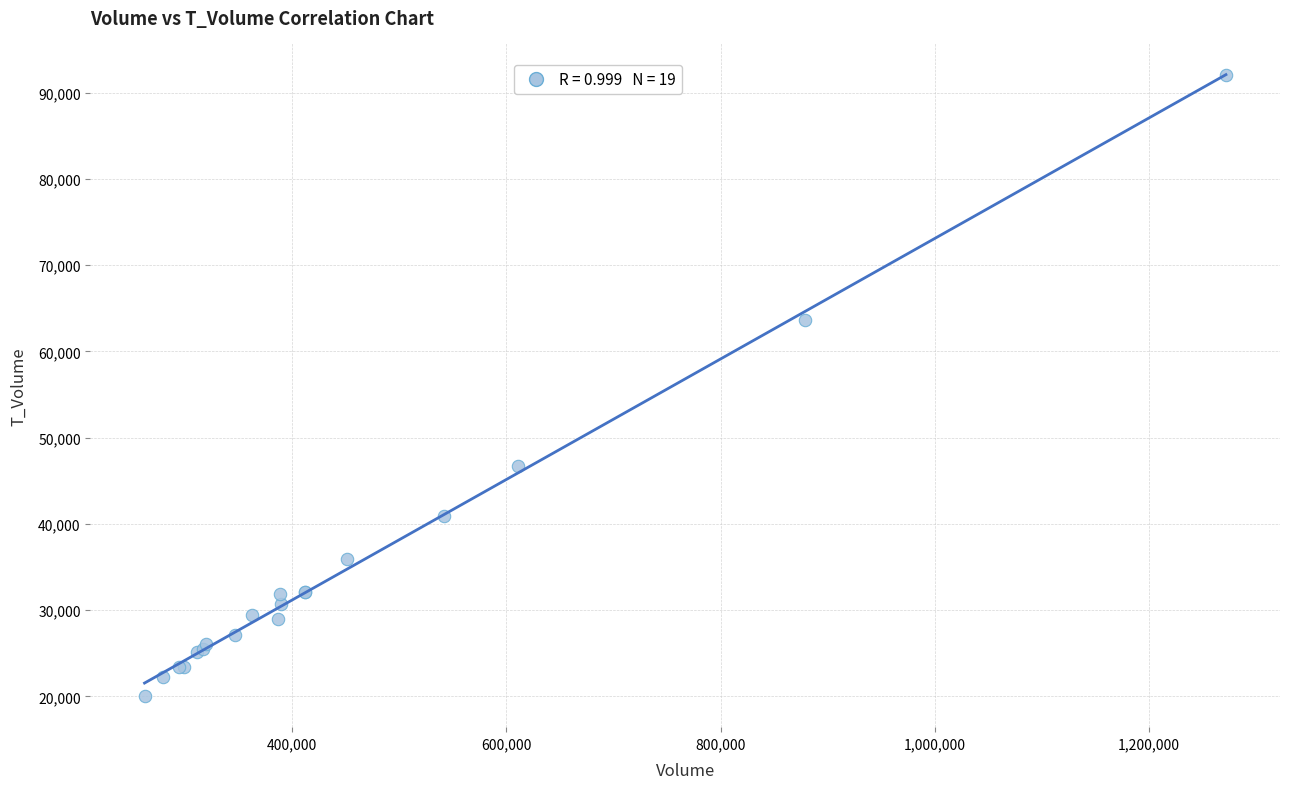

What Y value in the scatter plot is closest to 56065?

63586